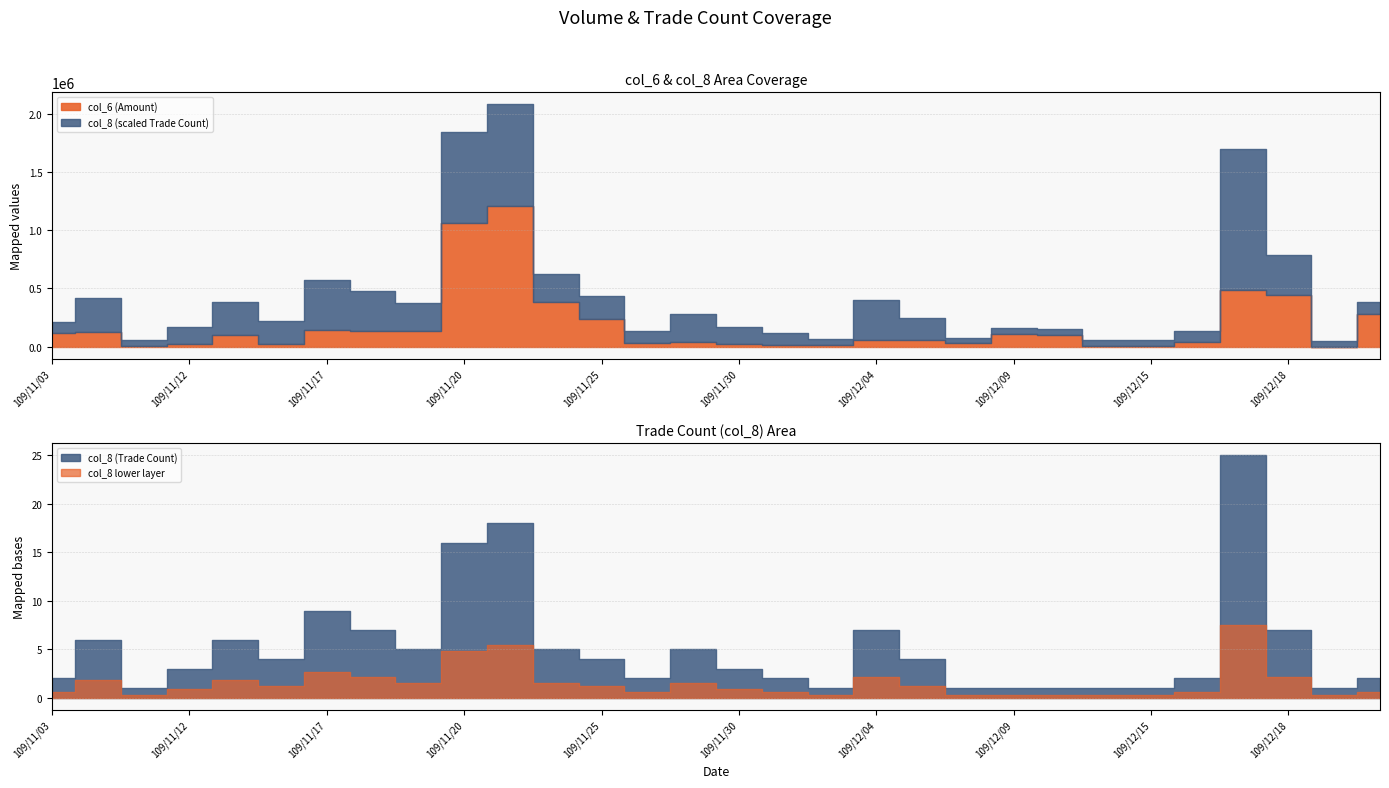

Rank the series by their average value, from lowest to highest.

col_8, col_6